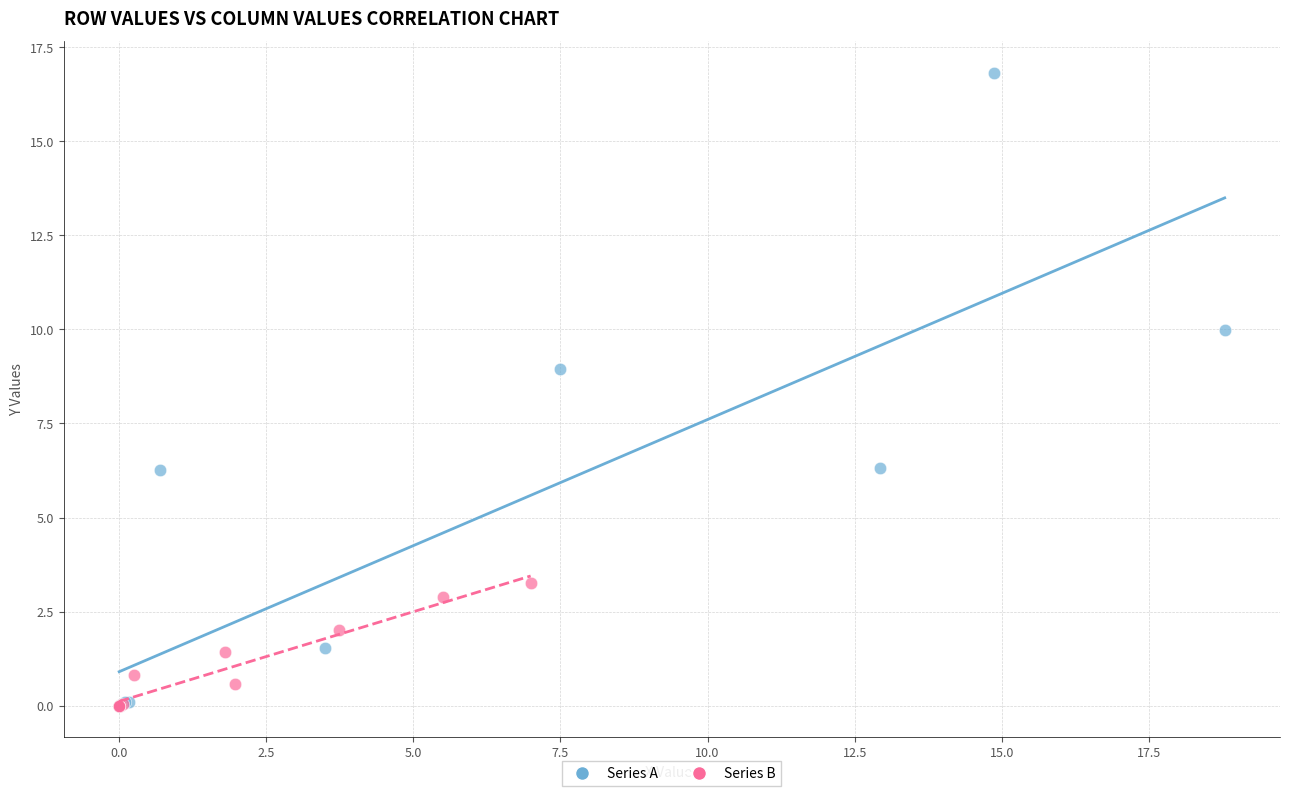

Which series has the largest Y range (max minus min)?

Series A